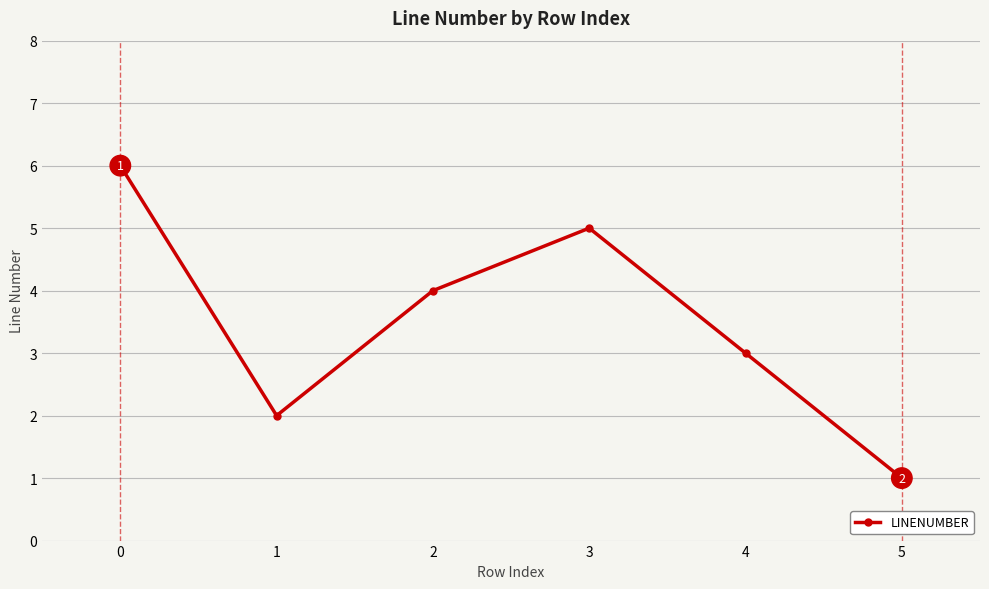

How many series are shown in this chart?

1